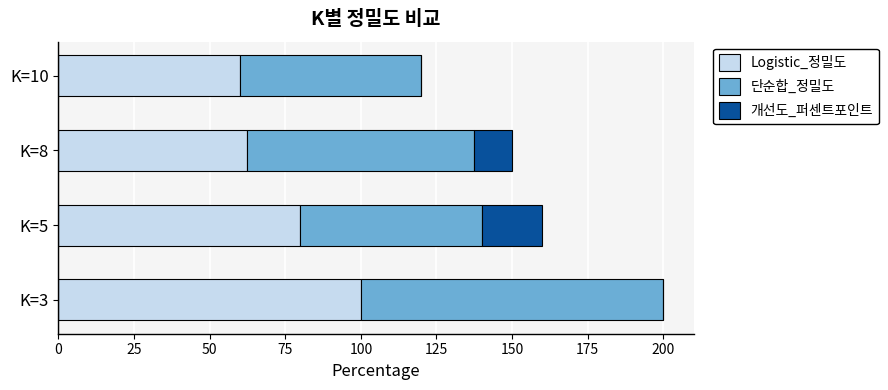

What is the maximum value for Logistic_정밀도?

100.0